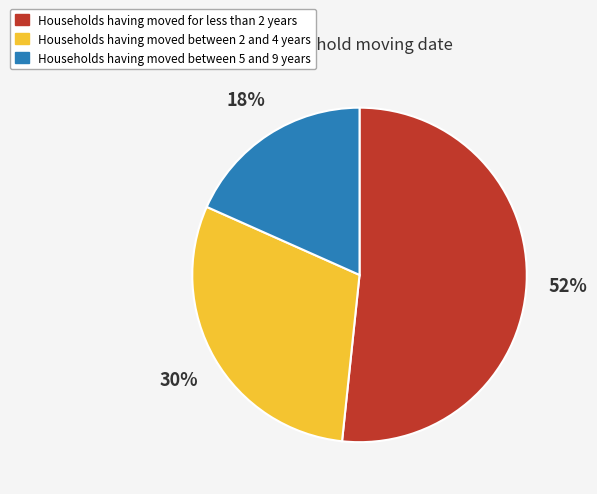

To the nearest percent, what is the combined percentage of Households having moved for less than 2 years and Households having moved between 2 and 4 years?

82%